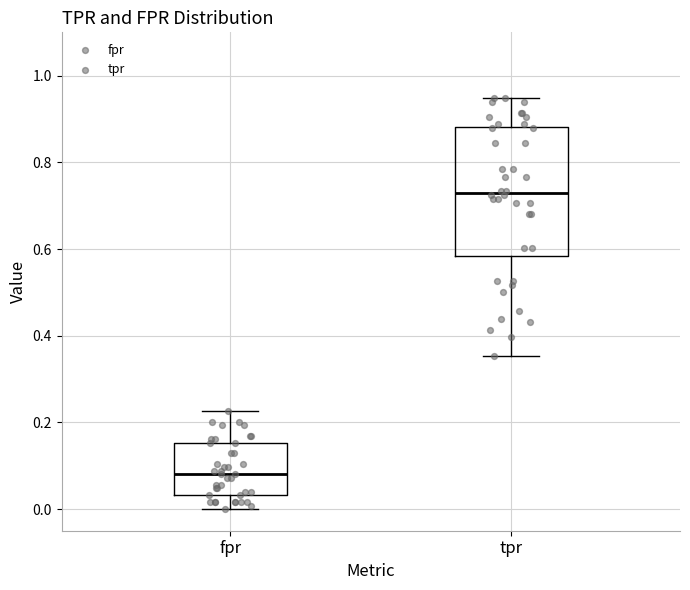

Reading left to right, read every box against the y-axis: the position of its median line, the range the box covers, and the ends of its whiskers. The values are not printed on the chart, so give them approximately, as read against the axis.

fpr: median 0.08, box 0.04 to 0.16, whiskers 0.00 to 0.22
tpr: median 0.72, box 0.58 to 0.88, whiskers 0.36 to 0.94